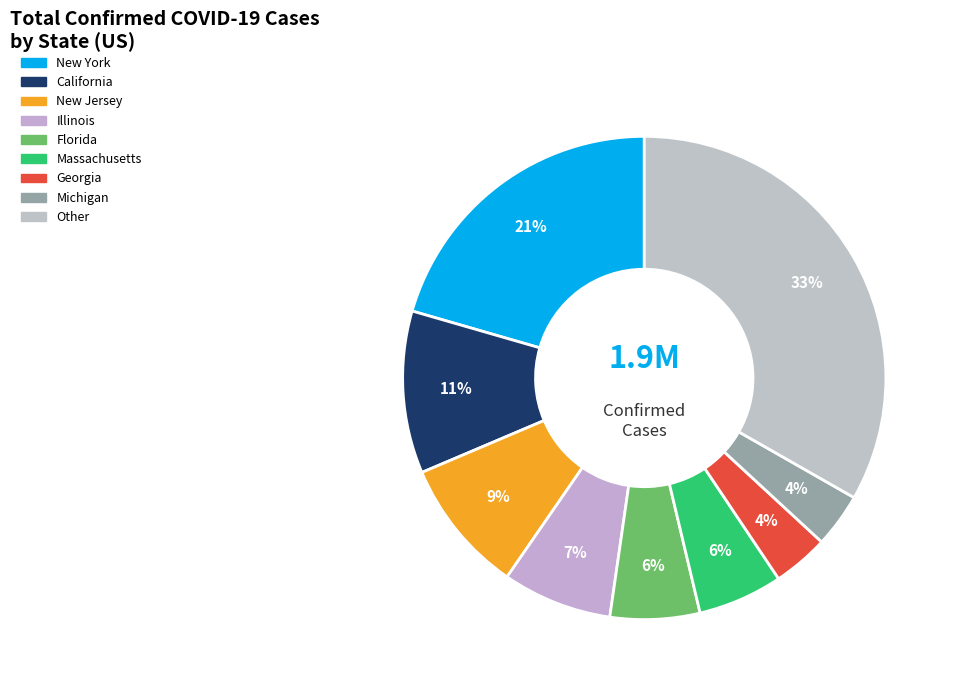

To the nearest percent, what is the average slice percentage?

11%